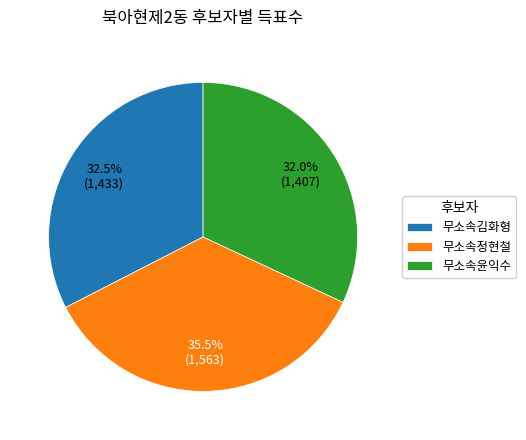

Which slice is the smallest?

무소속윤익수